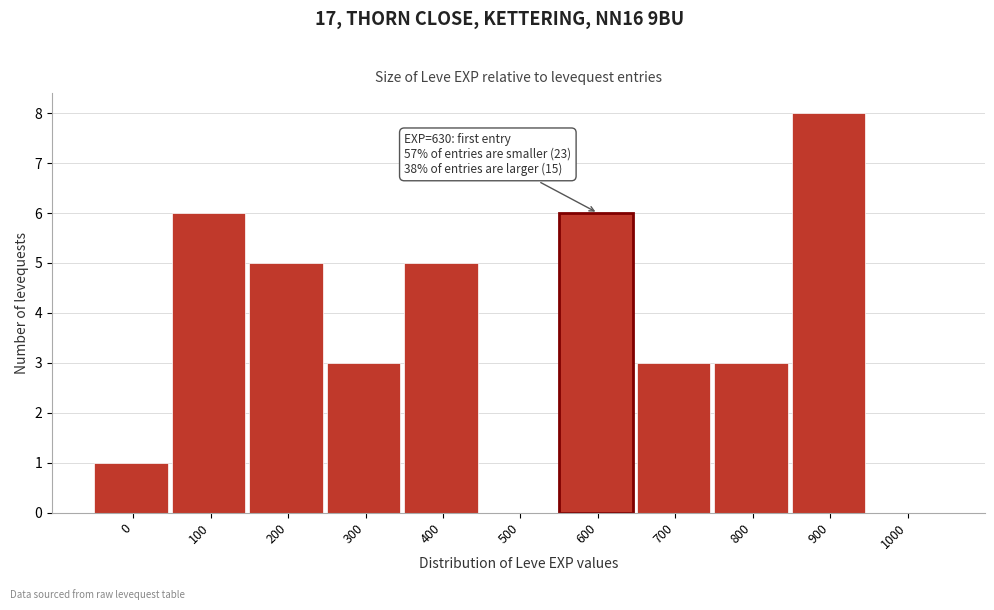

Reading left to right, what are all the values shown in this chart?

0=1	100=6	200=5	300=3	400=5	500=0	600=6	700=3	800=3	900=8	1000=0